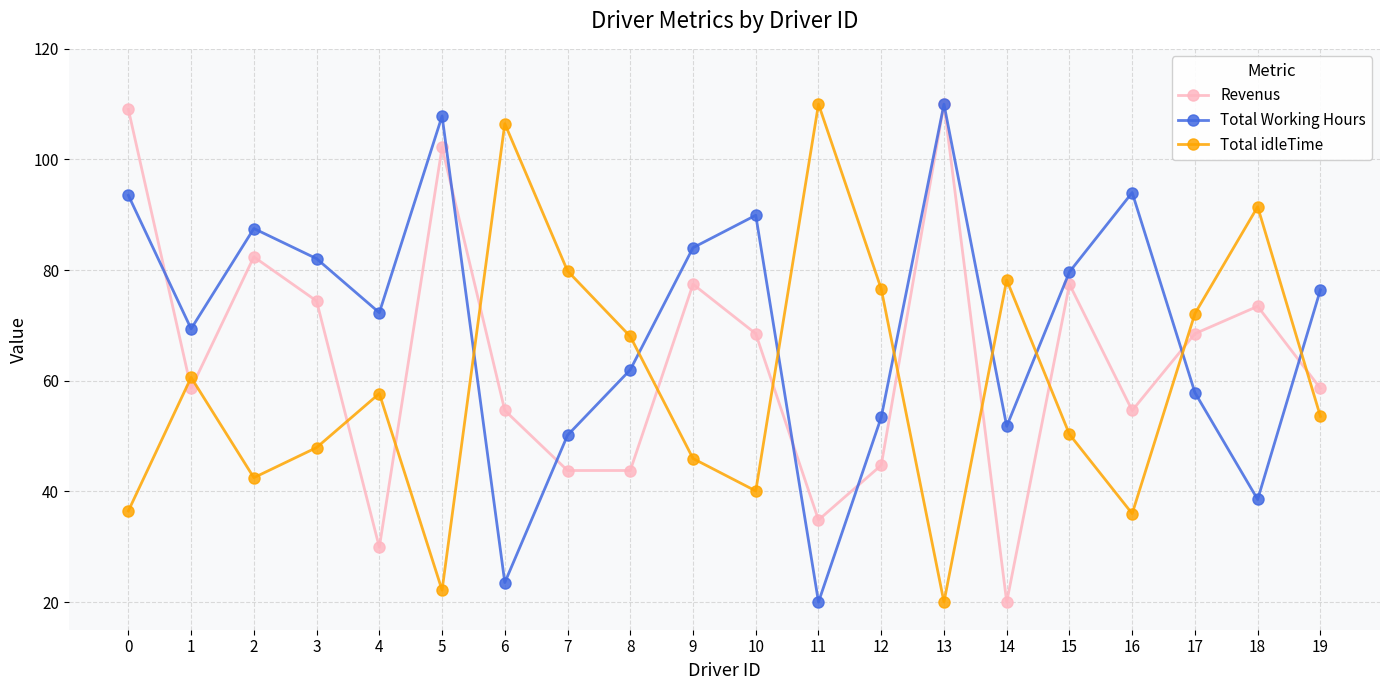

Which series ends up on top after the final intersection of Total idleTime and Revenus?

Revenus